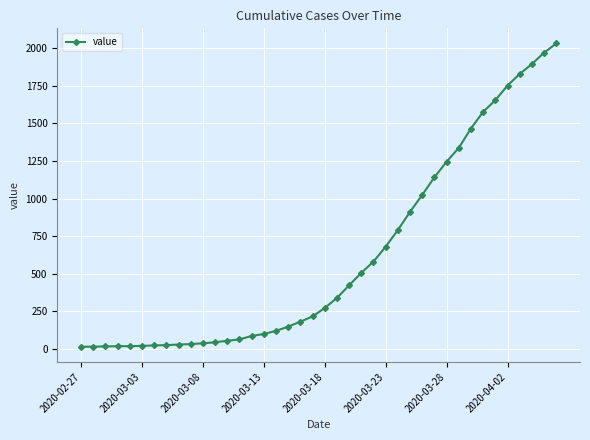

What is the minimum value shown in the chart?

13